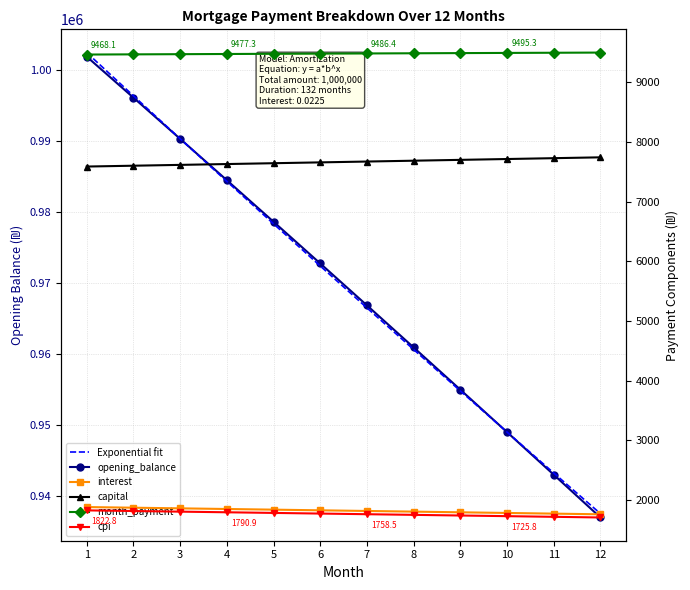

At which label is opening_balance closest to 969435?

7